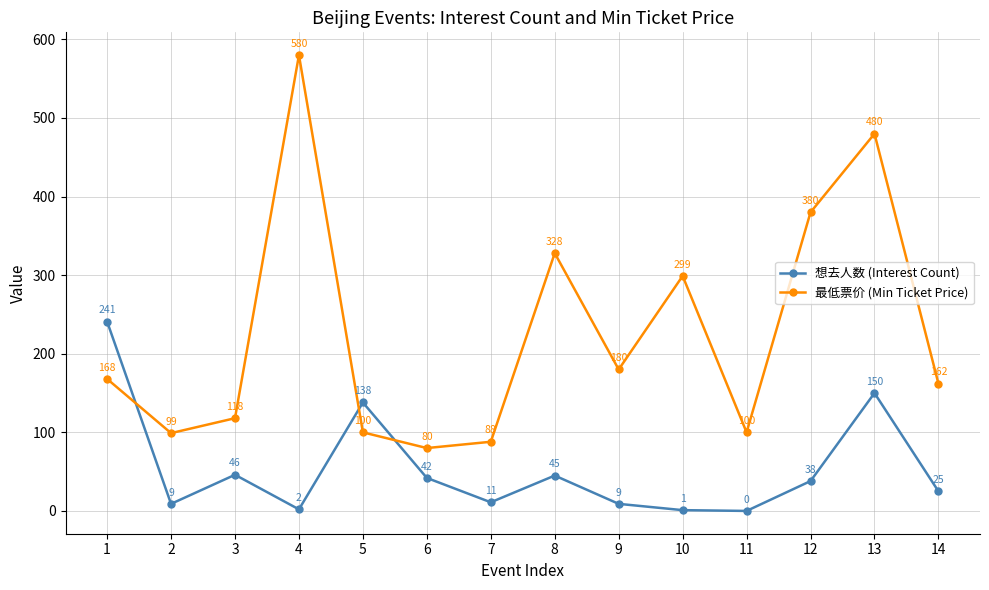

Reading right to left, list all the values displayed in this chart.

想去人数 (Interest Count): 25	150	38	0	1	9	45	11	42	138	2	46	9	241
最低票价 (Min Ticket Price): 162	480	380	100	299	180	328	88	80	100	580	118	99	168